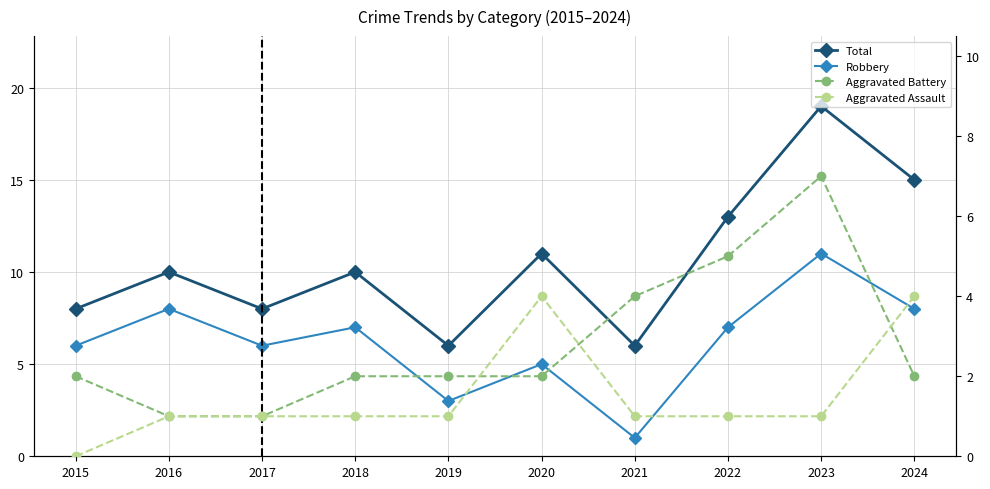

What is the spread (max minus min) of values at 2023?

18